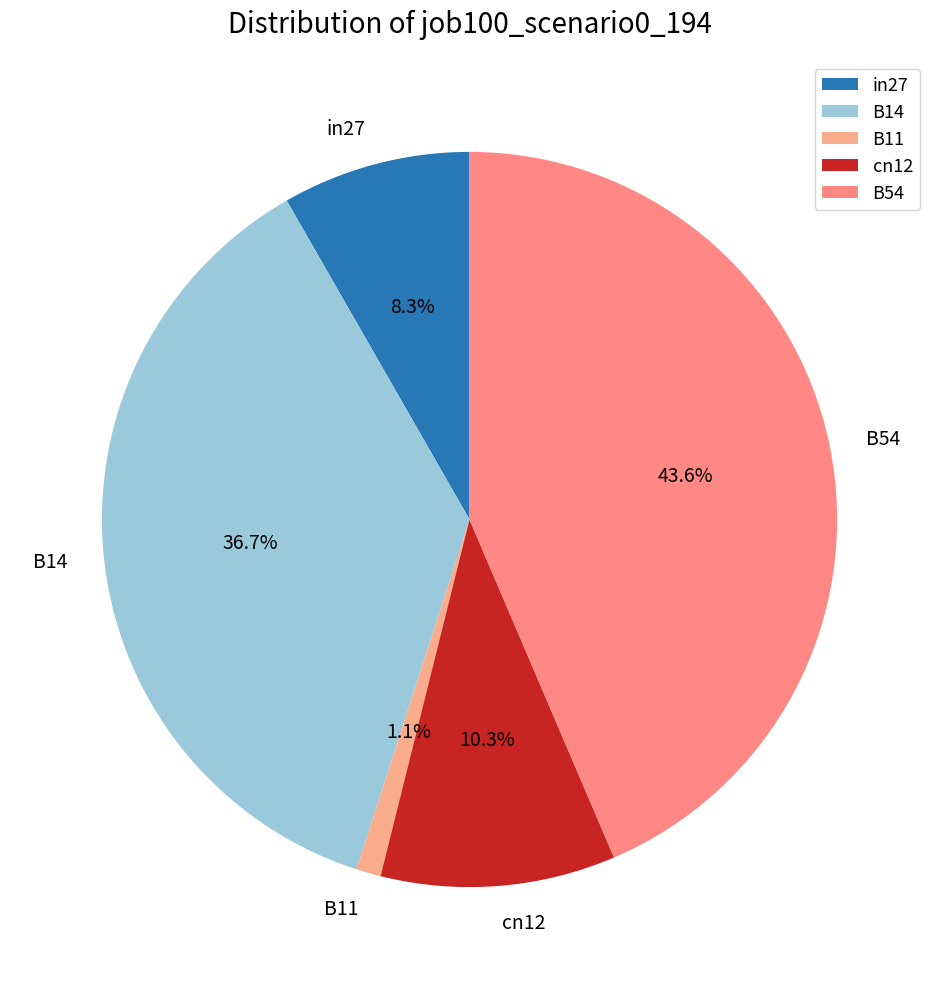

True or false: in27 accounts for 16% of the total.

False